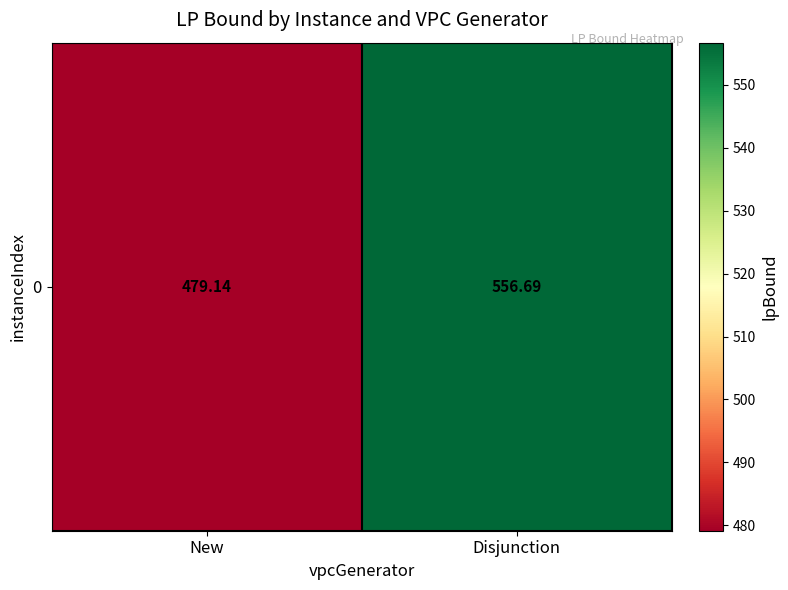

What is the average value?

517.9